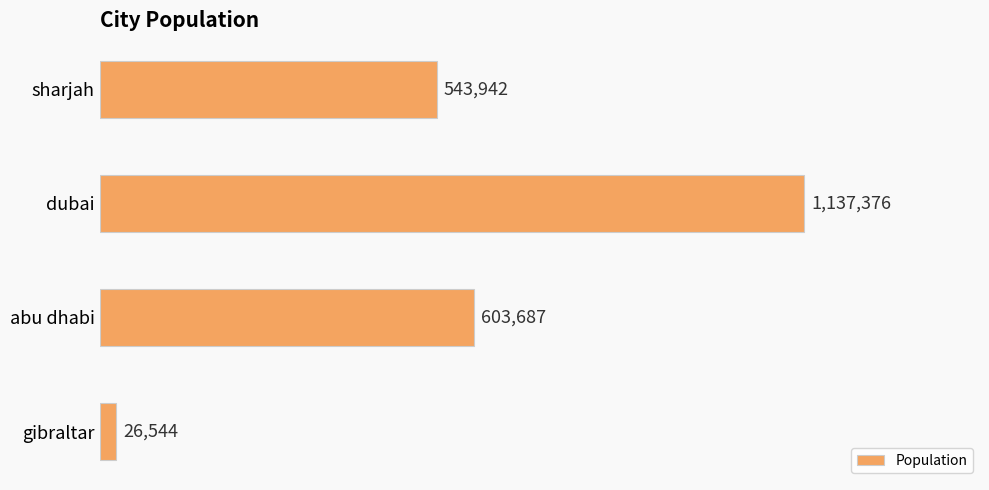

Where is the data nearest to the value 581960?

abu dhabi